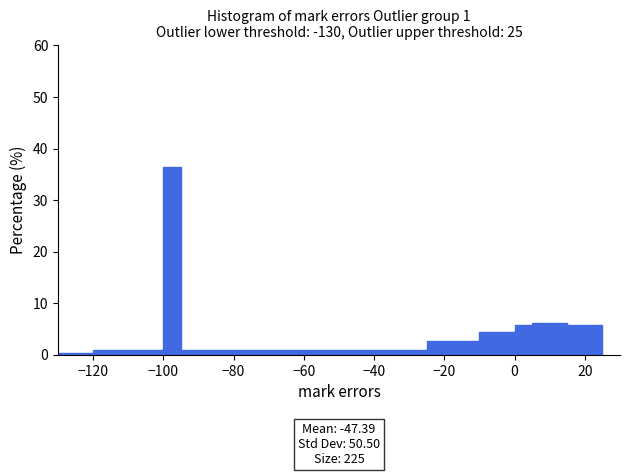

Around what value on the x-axis is the tallest bar? Give the approximate position of its centre, as read against the axis.

-98